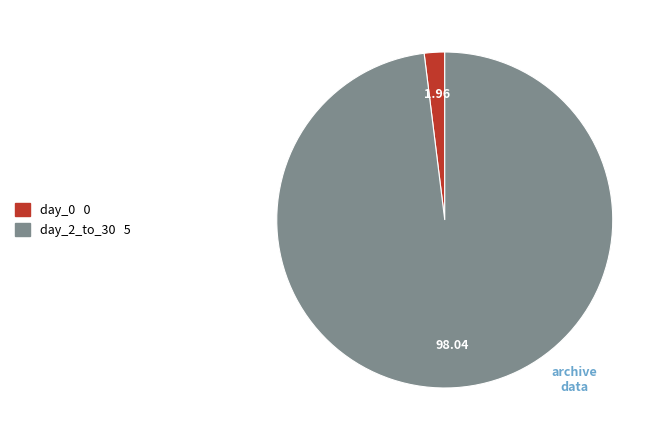

Does day_0 represent more than half of the total?

No